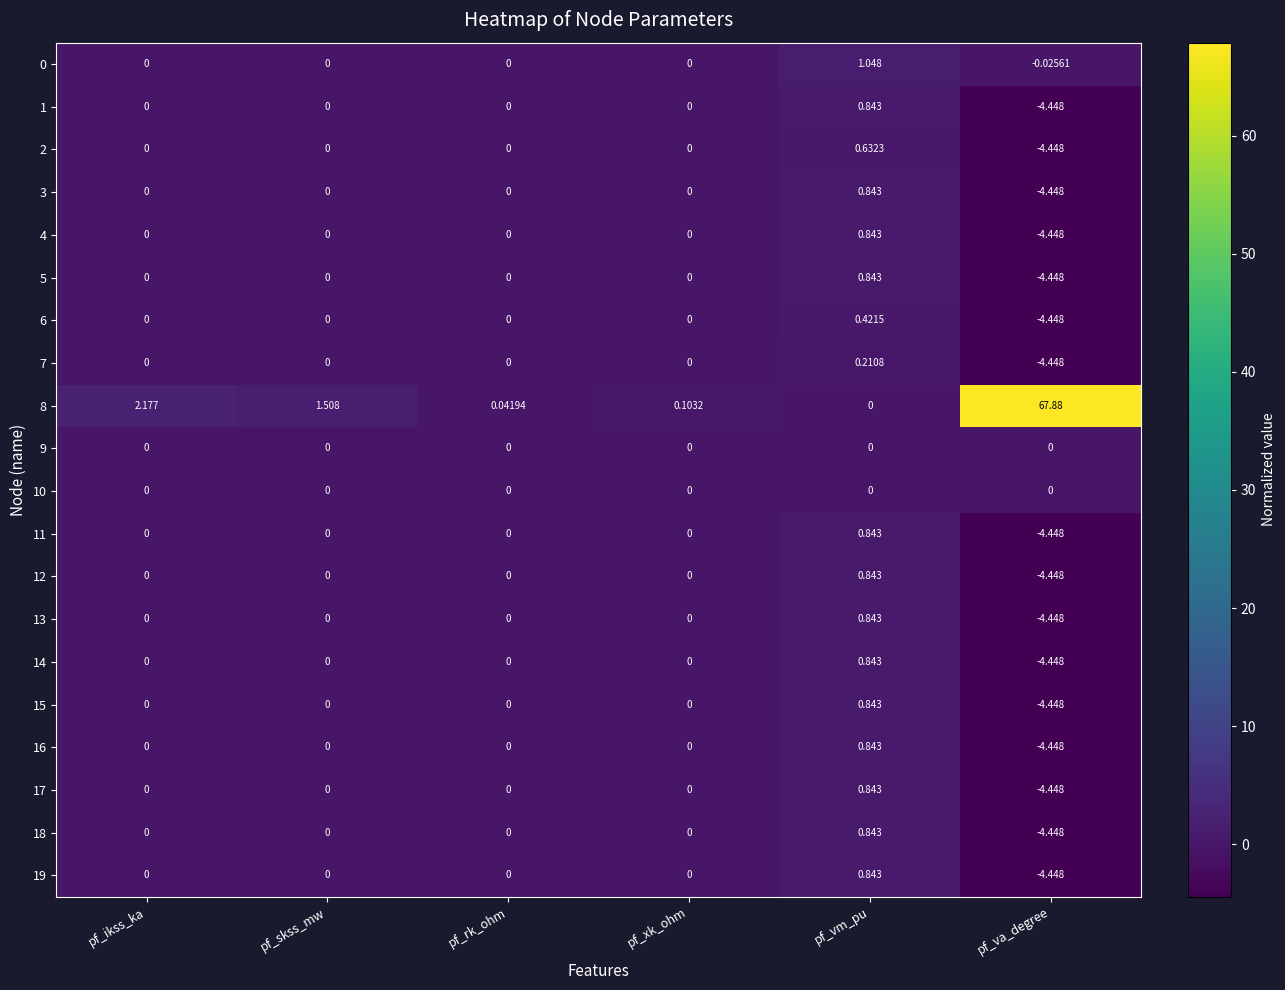

How many data points does each series have?

6